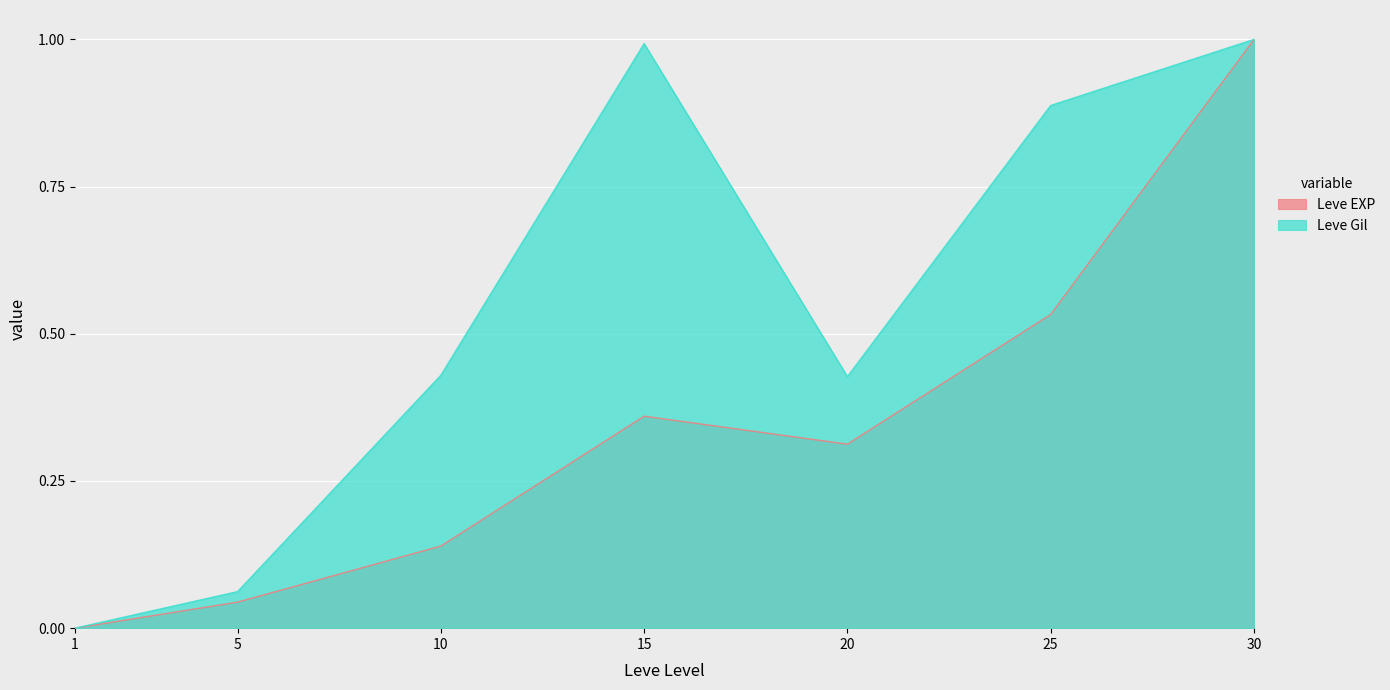

Reading left to right, list all the values displayed in this chart.

Leve EXP: 0.0	0.0	0.1	0.4	0.3	0.5	1.0
Leve Gil: 0.0	0.1	0.4	1.0	0.4	0.9	1.0